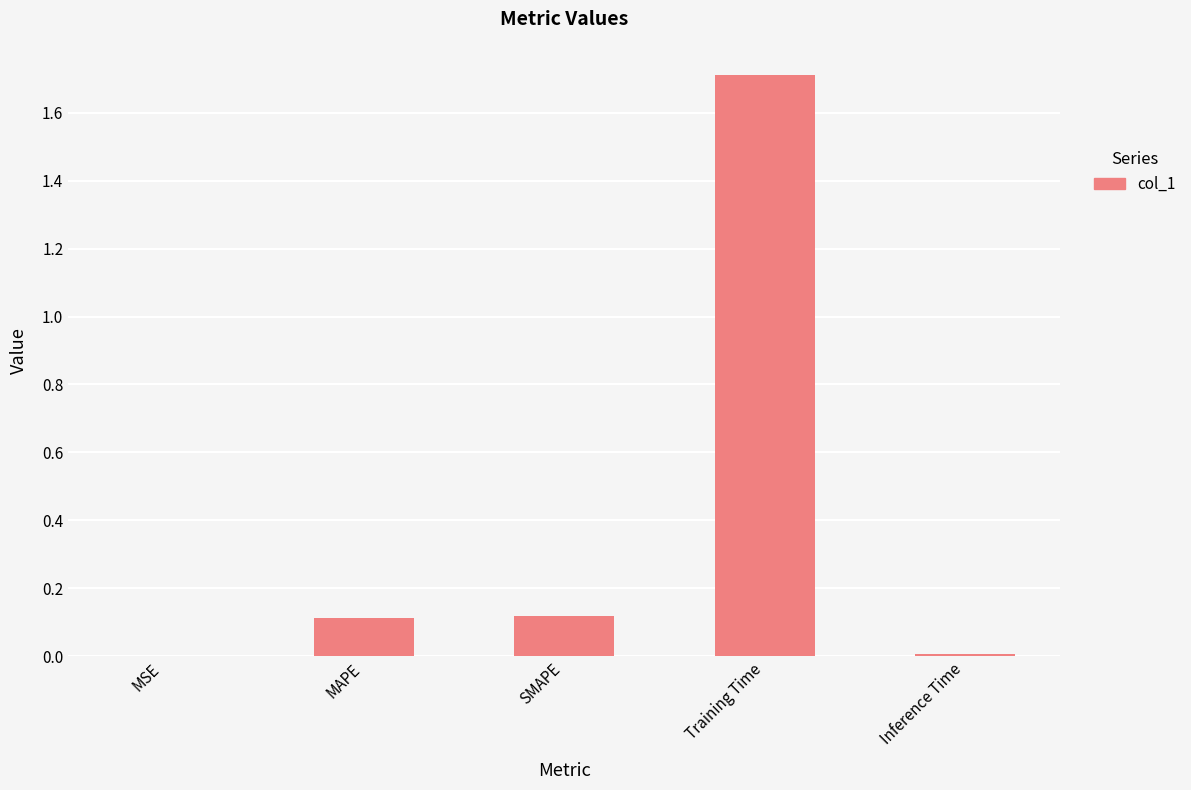

Which has a higher value, SMAPE or Inference Time?

SMAPE